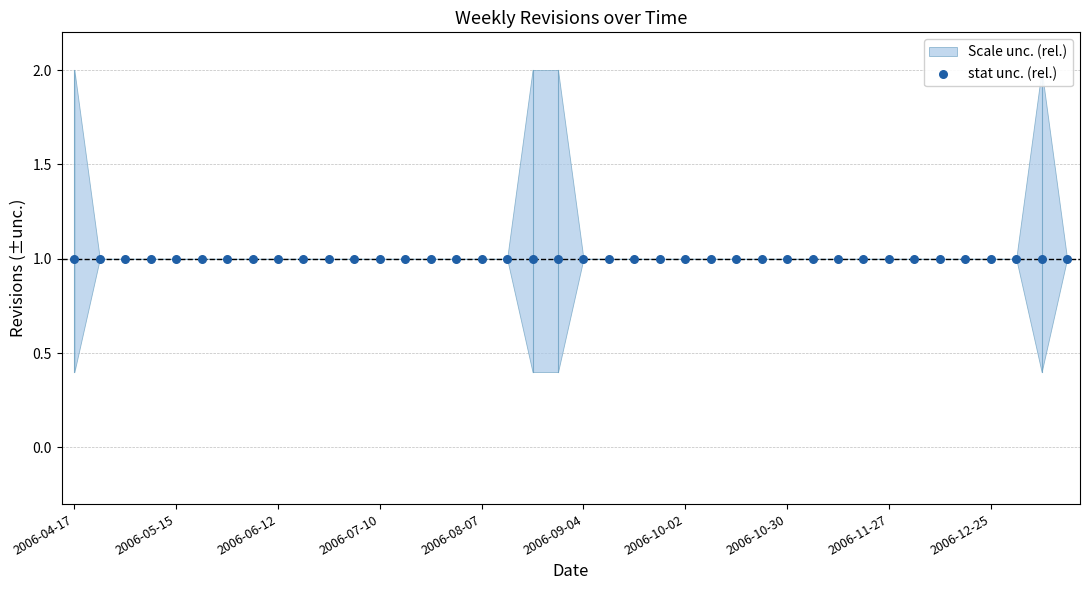

Between 2006-10-16 and 2006-06-26, which is larger?

2006-10-16